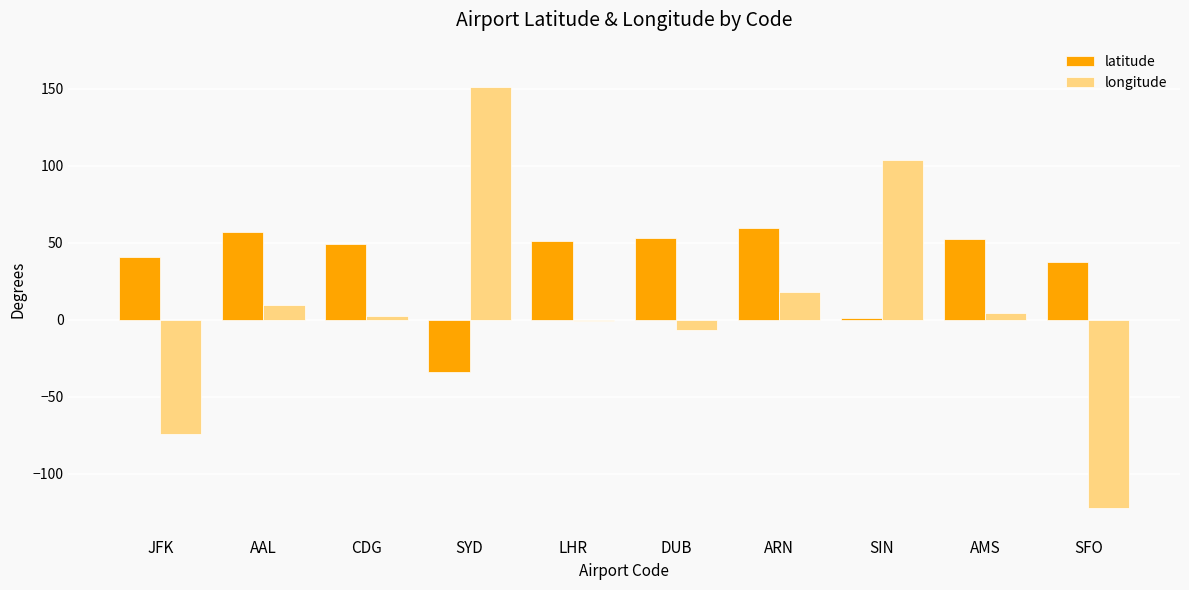

At which label does longitude first exceed 4?

AAL